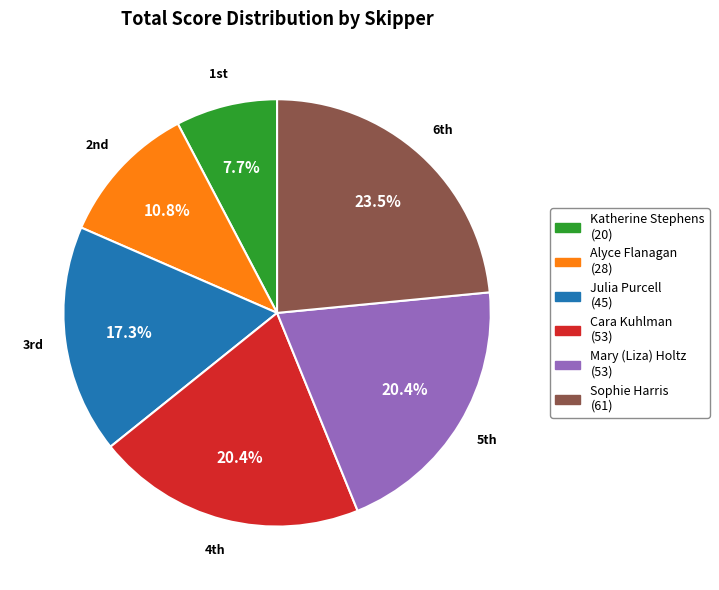

Does Alyce Flanagan represent more than half of the total?

No